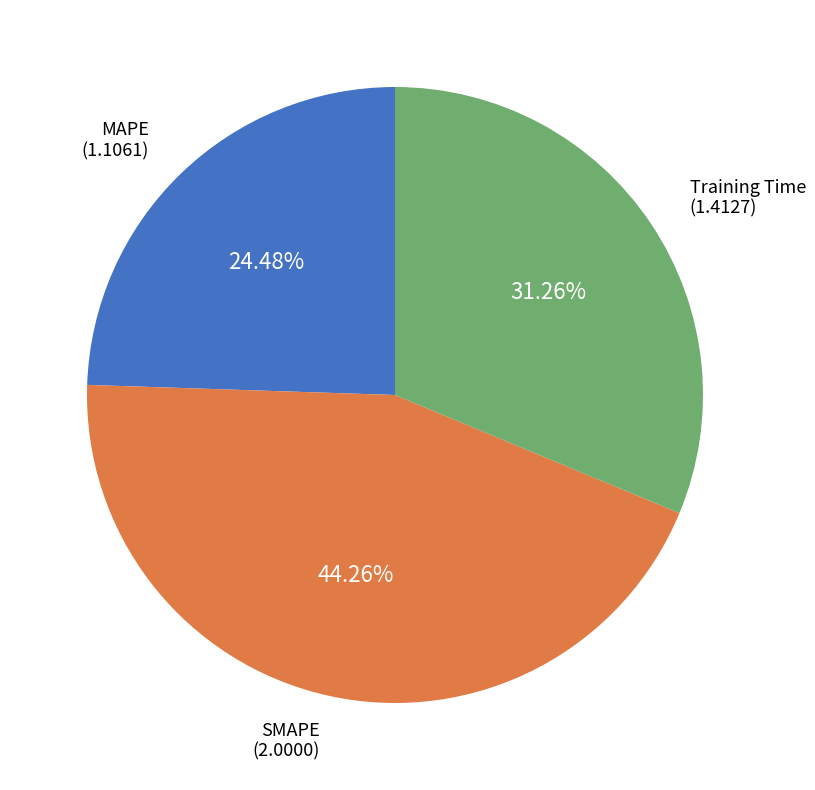

Is there a majority slice in this chart?

No